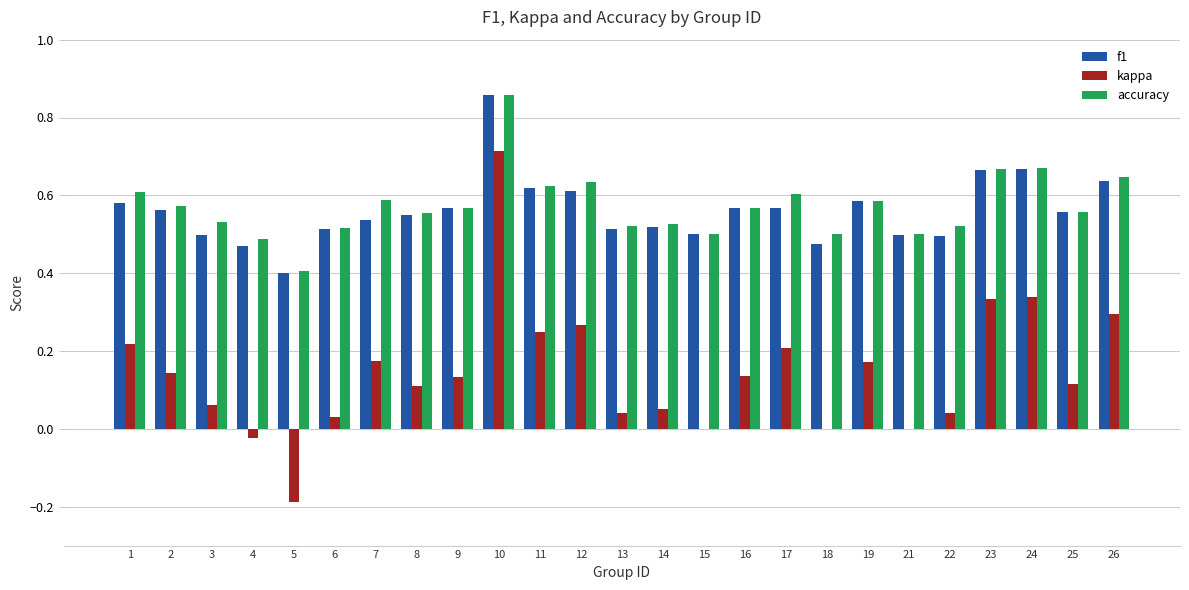

Which series has the widest spread of values?

kappa